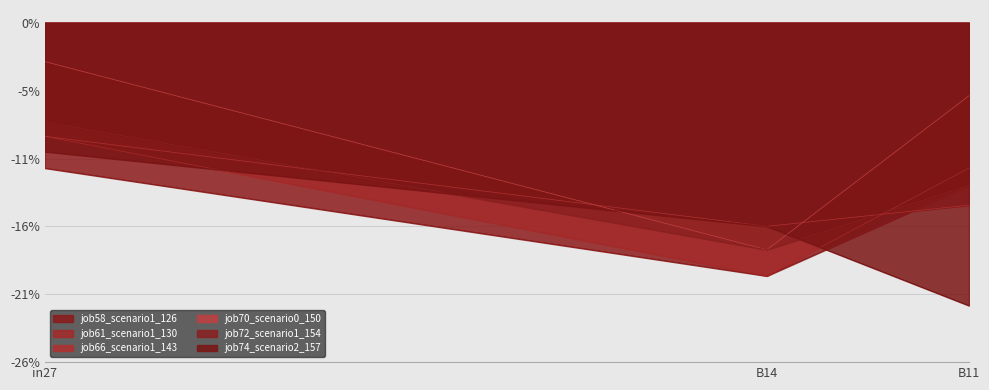

Which label corresponds to the largest value in the chart?

in27